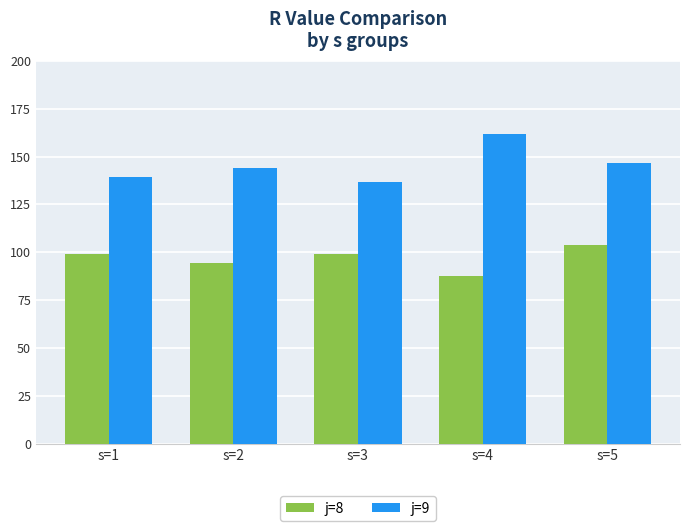

What is the difference between the highest and lowest values at s=1?

40.5